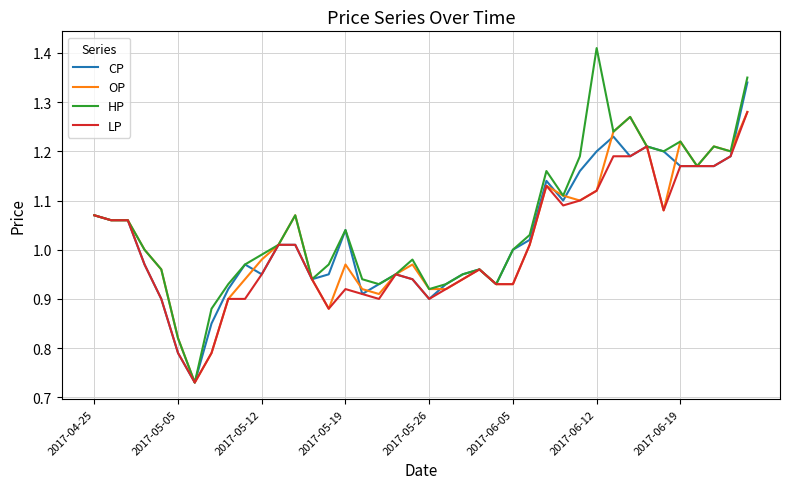

Which series has the widest spread of values?

HP